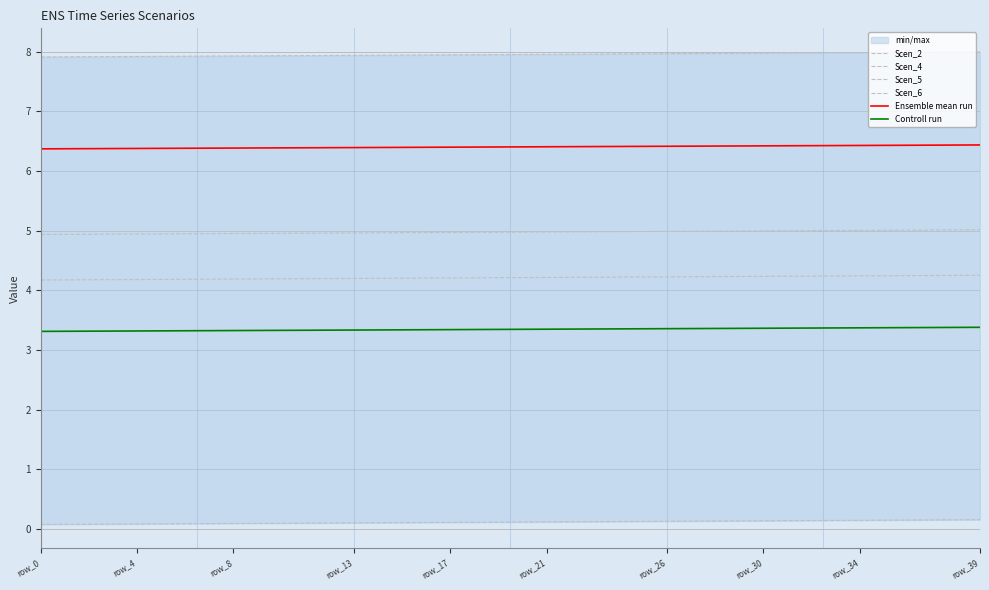

The Controll run series shows 1.5 at row_4. True or false?

False